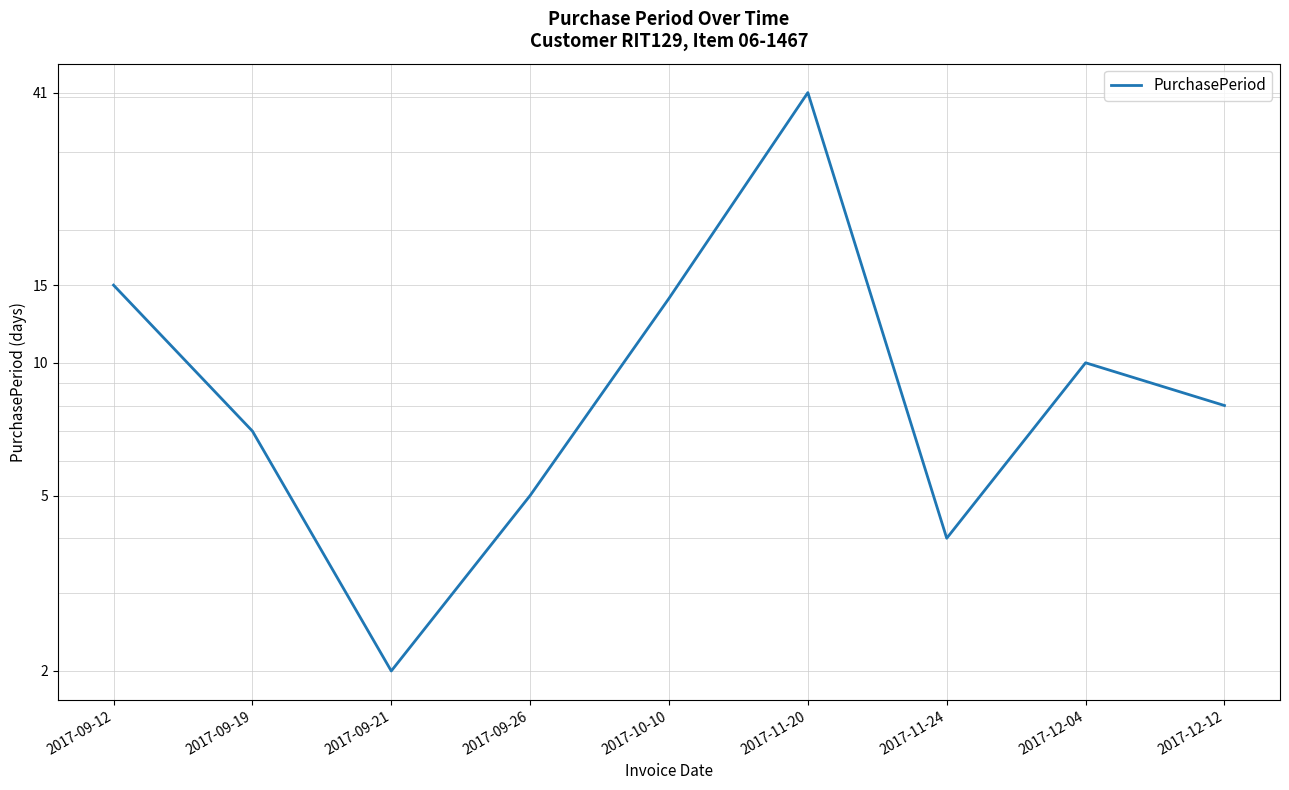

Rank the categories by value from highest to lowest.

2017-11-20, 2017-09-12, 2017-10-10, 2017-12-04, 2017-12-12, 2017-09-19, 2017-09-26, 2017-11-24, 2017-09-21